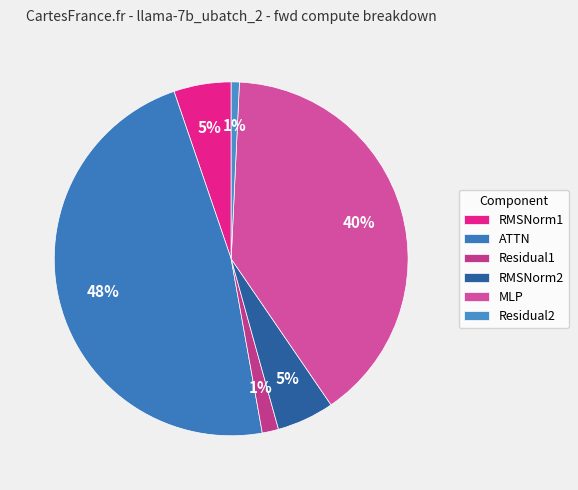

Is it true that ATTN is 58% of the pie?

False